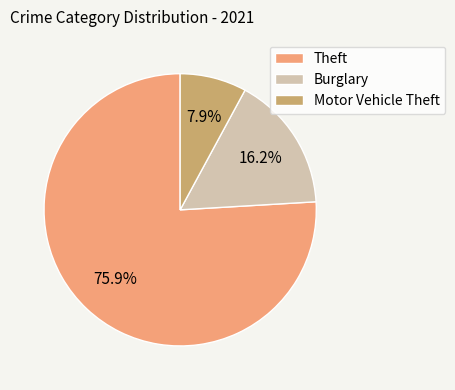

How many slices are in this pie chart?

3